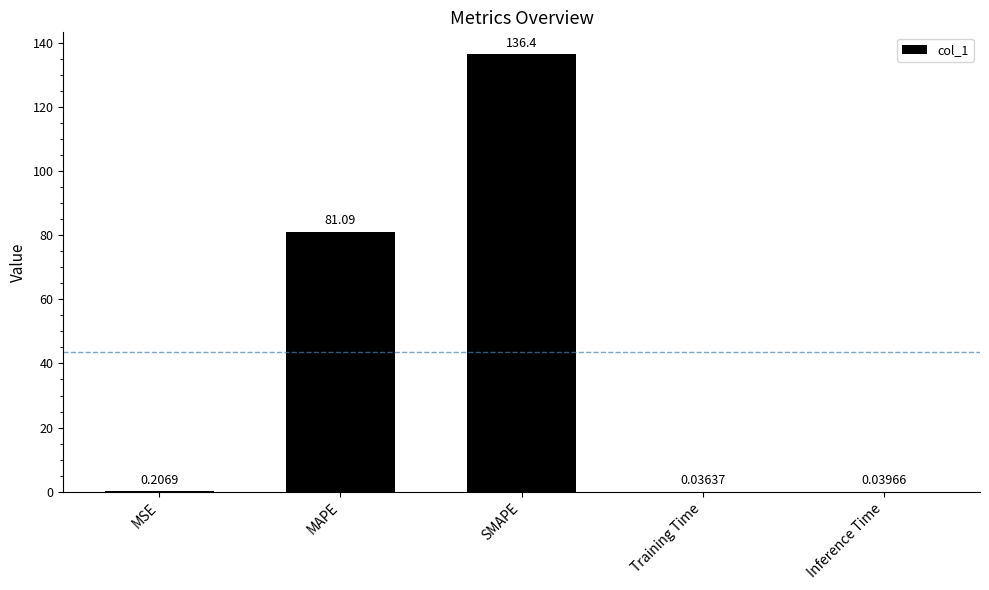

Are the bars horizontal?

No